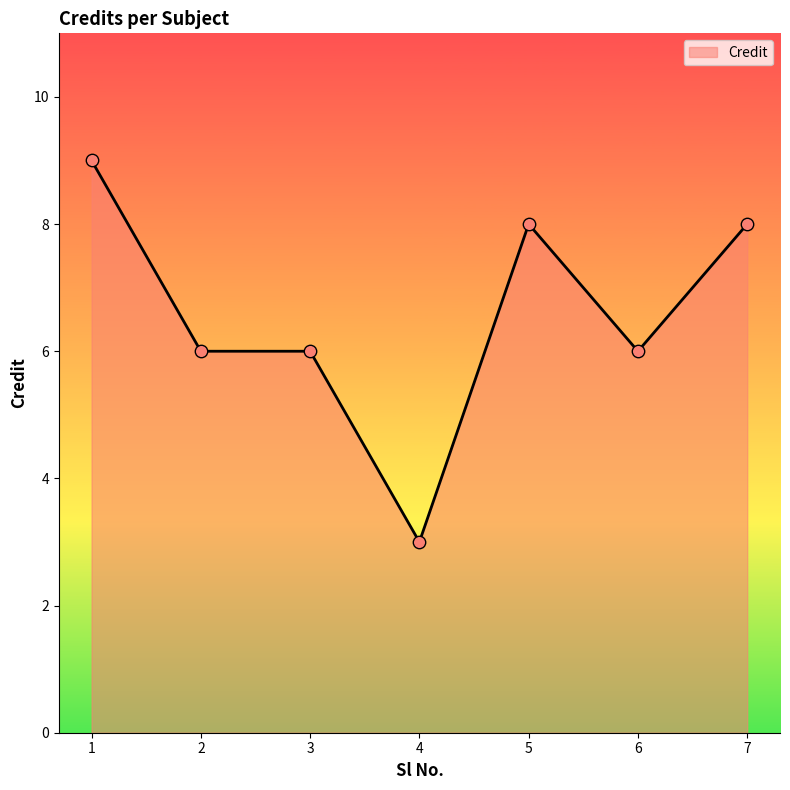

Which has a higher value, 7 or 1?

1